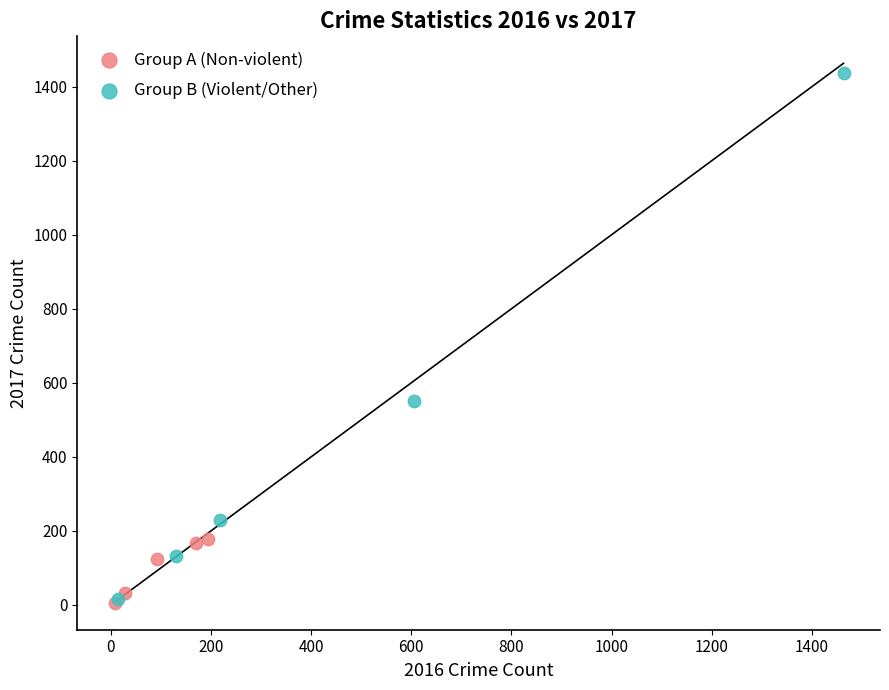

Which series has the largest Y range (max minus min)?

Group B (Violent/Other)